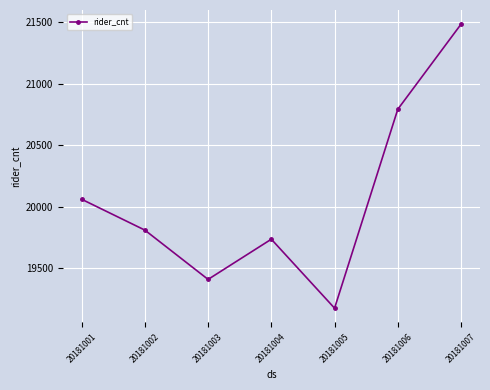

Does the chart display data point markers on the line(s)?

Yes